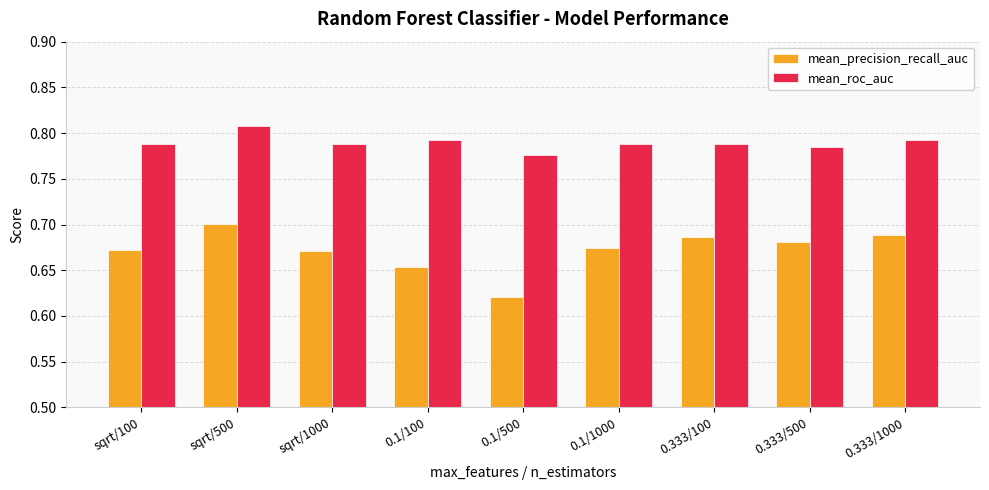

What is the spread (max minus min) of values at sqrt/500?

0.1